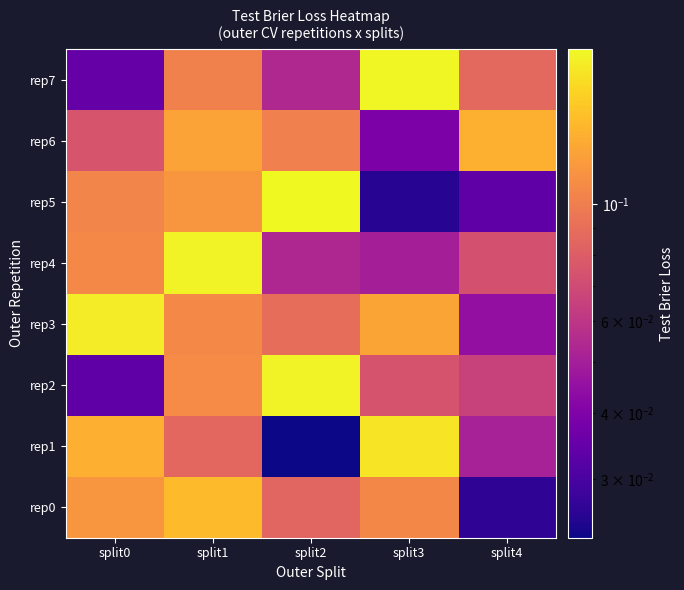

What is the difference between the highest and lowest values at split1?

0.1